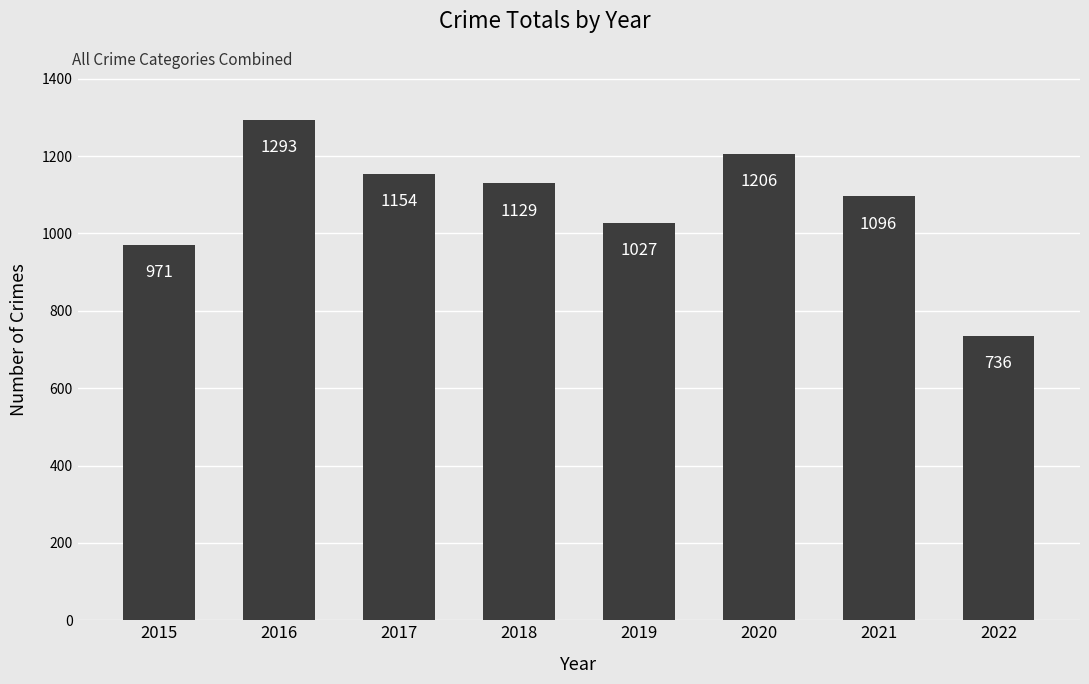

Reading left to right, transcribe all the data shown in this chart.

971	1293	1154	1129	1027	1206	1096	736